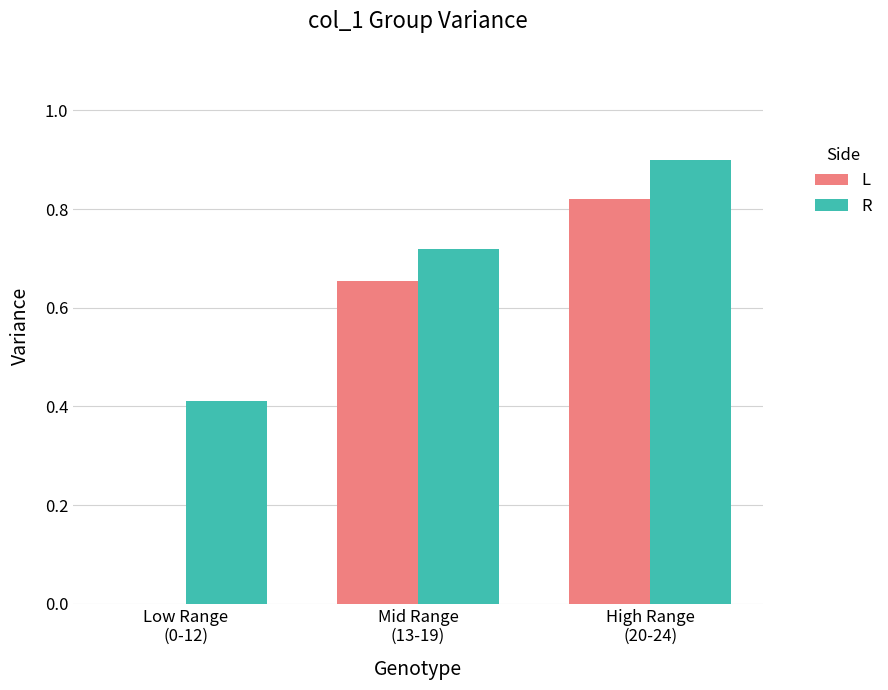

Which series has the largest total across all categories?

R